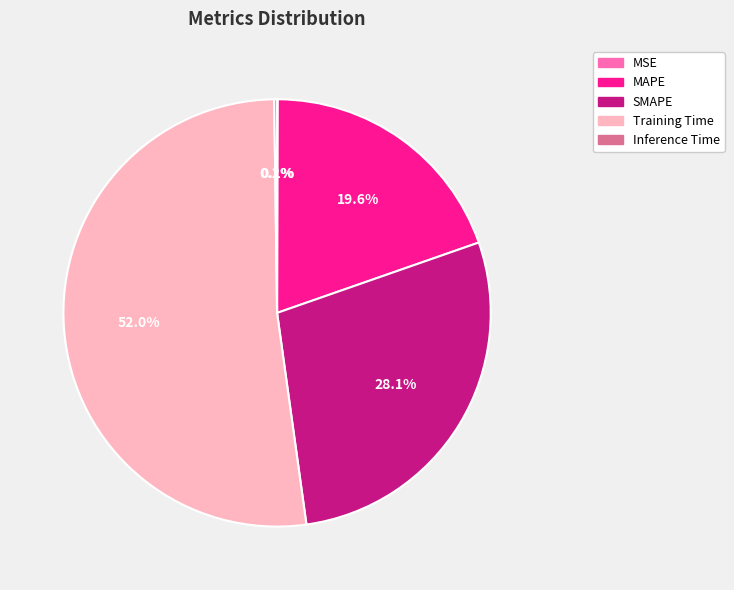

What portion of the pie excludes SMAPE?

71.9%